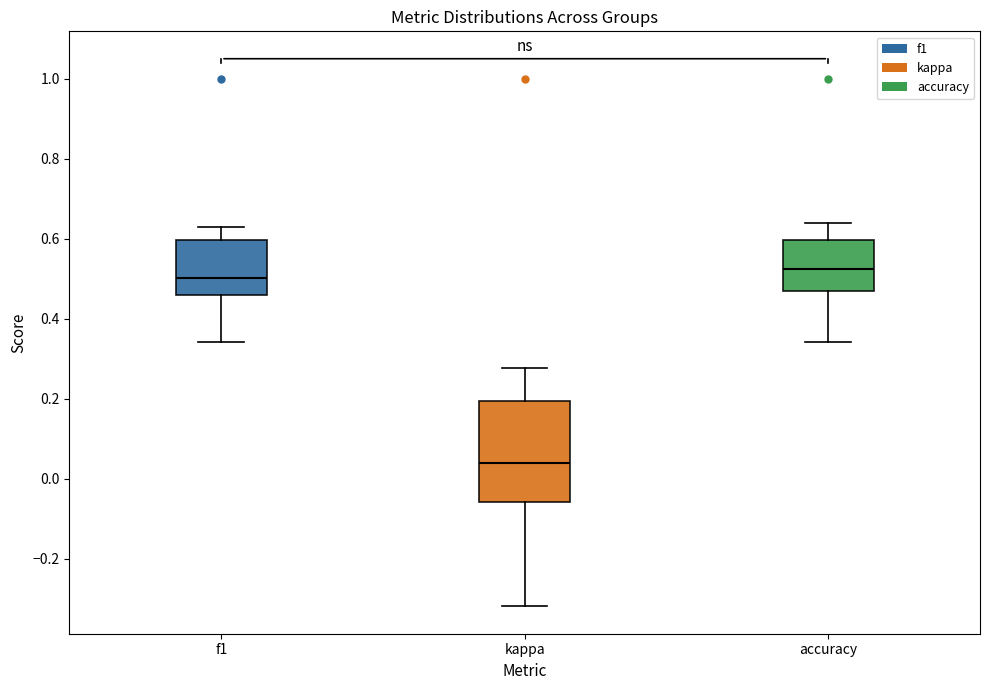

Which box is the tallest, from its lower edge to its upper edge?

kappa